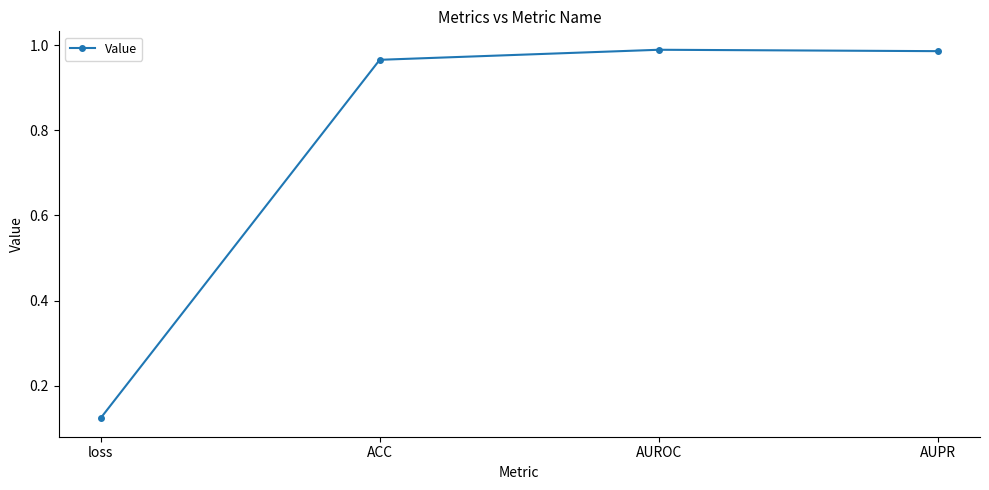

The chart shows a value of 0.2 at ACC. True or false?

False